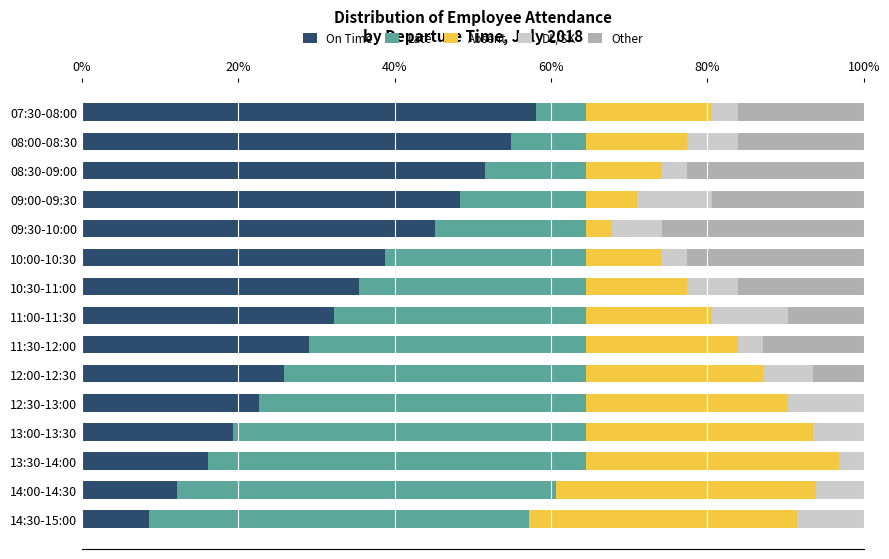

How many series are shown in this chart?

5